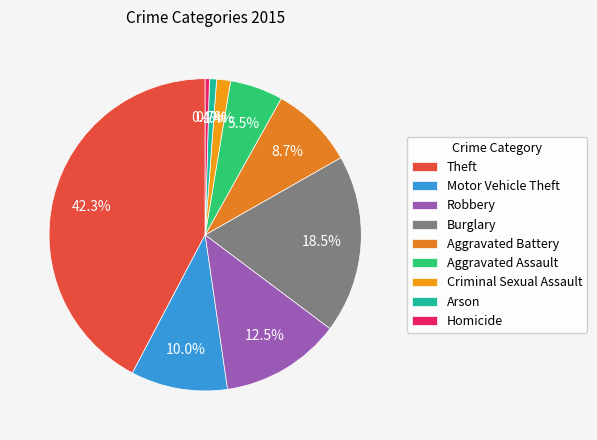

To the nearest percent, what is the difference between the largest and smallest slice percentages?

42%